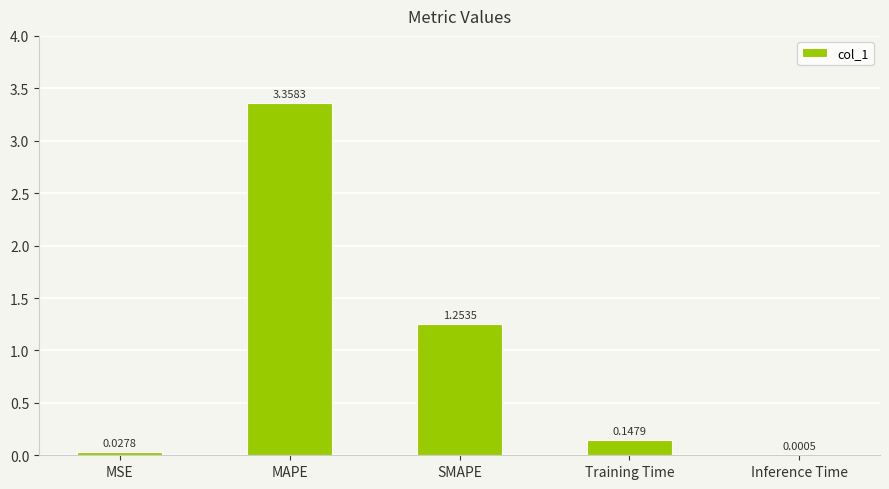

At which category does the chart reach its peak across all series?

MAPE